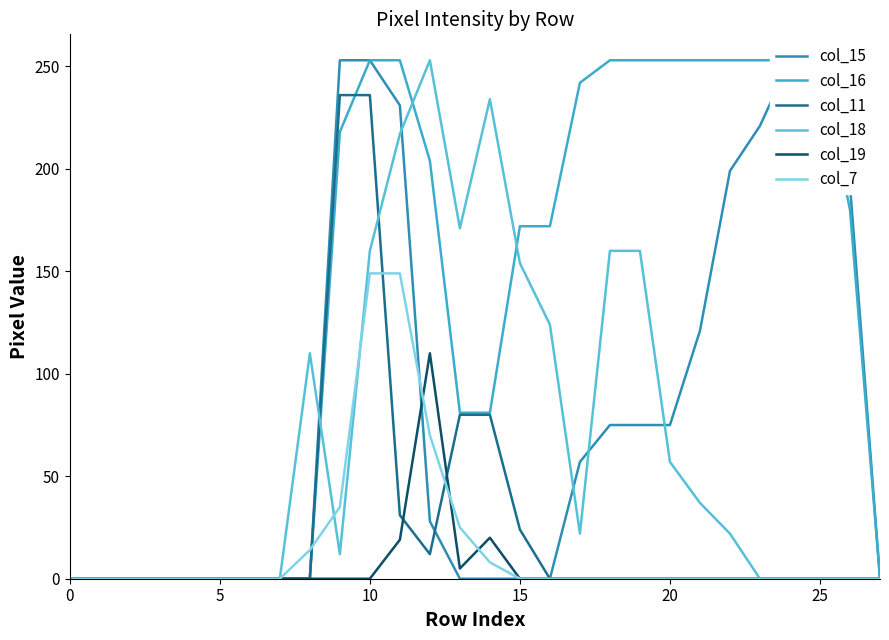

Is it true that col_18 equals 217 at 11?

True